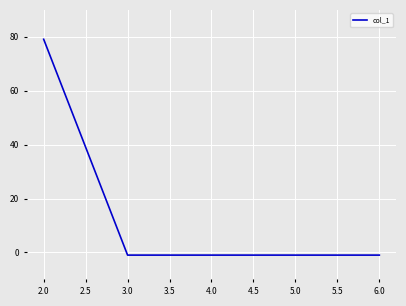

What is the average value?

15.0